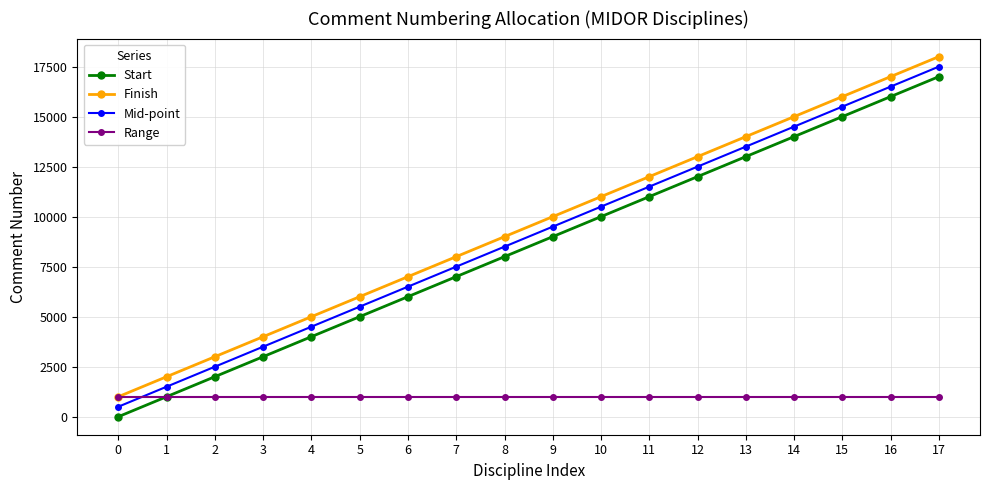

What is the difference between the Finish values at 17 and 13?

4000.0